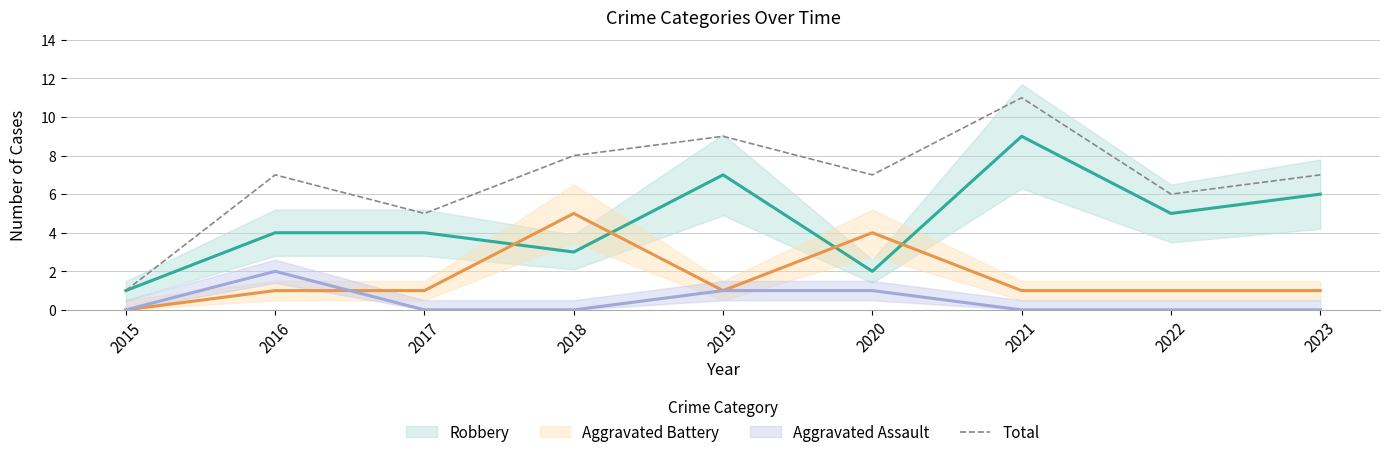

What is the maximum value shown in the chart?

11